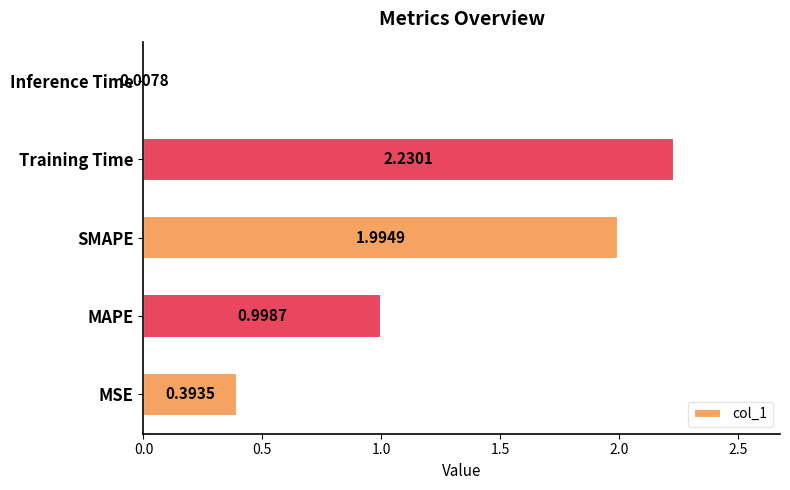

What is the sum of all values?

5.6